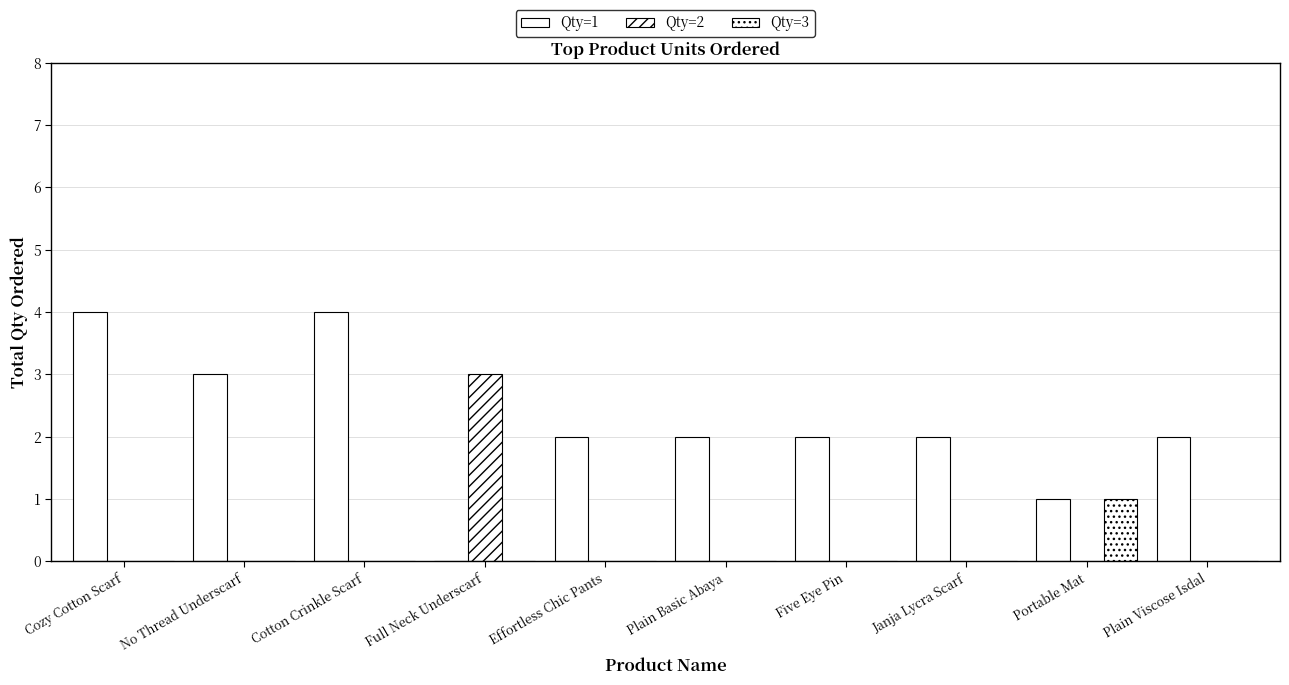

What is the sum of the Qty=1 values at Janja Lycra Scarf and Cozy Cotton Scarf?

6